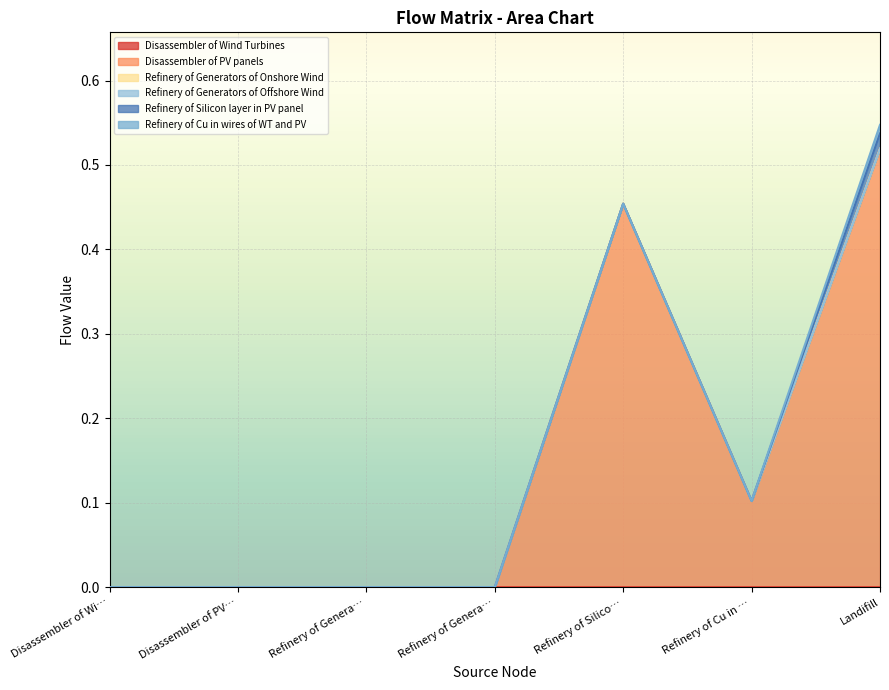

Read the Disassembler of PV panels value at 6.

0.5